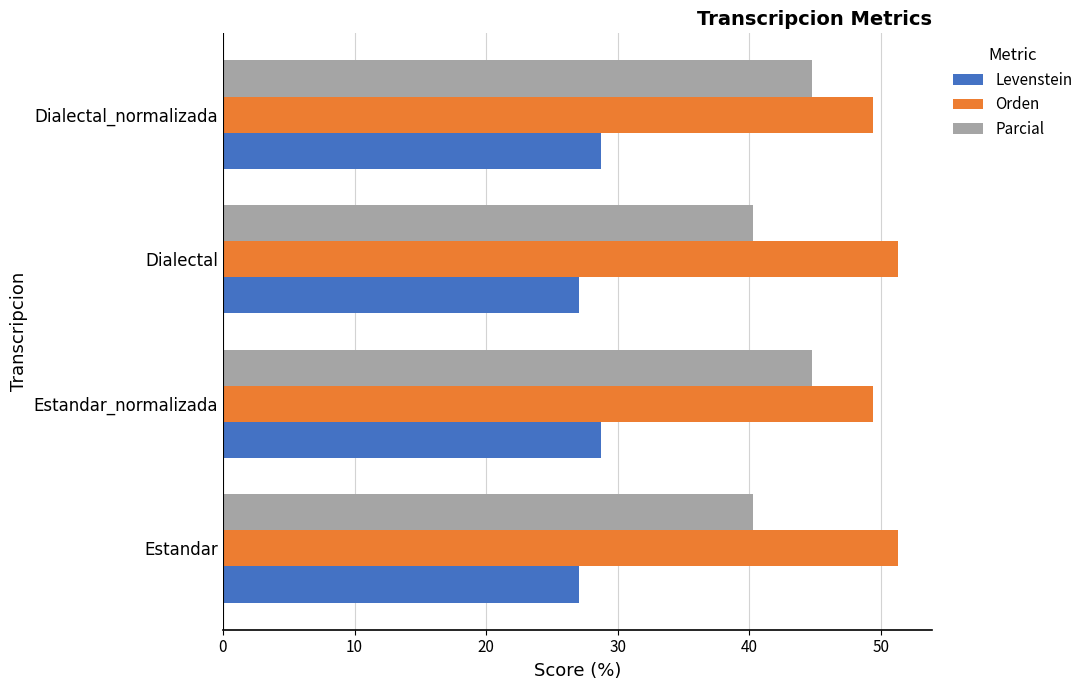

Count the number of categories in the chart.

4